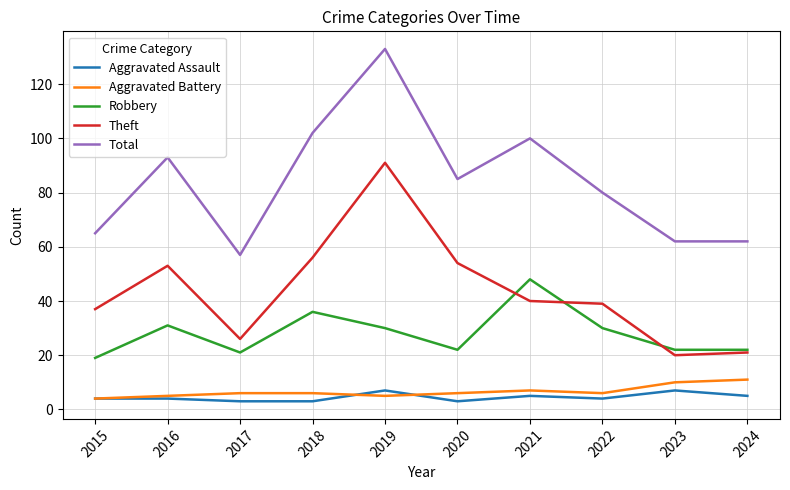

What is the spread (max minus min) of values at 2015?

61